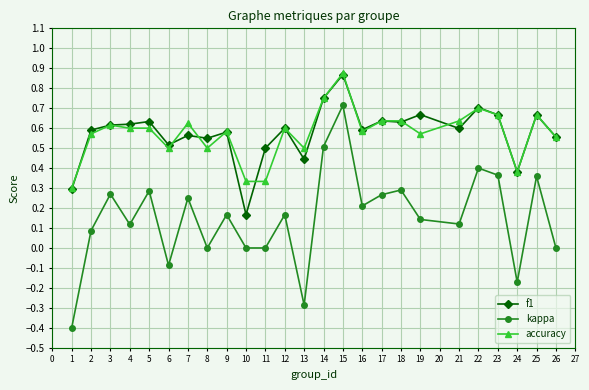

At which category is the sum across all series the highest?

15